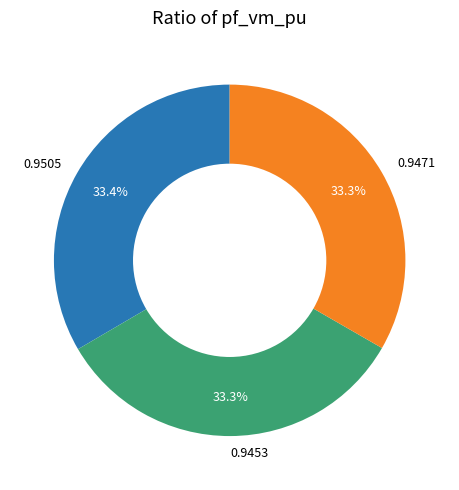

How many segments does this pie chart have?

3